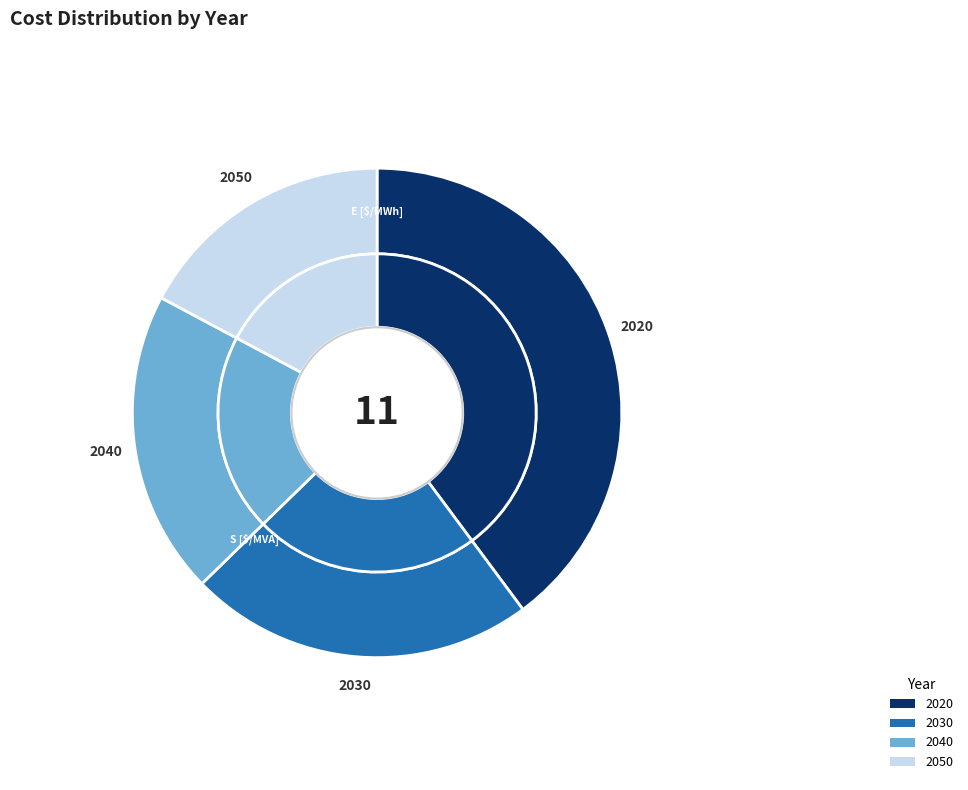

What is the difference between the highest and lowest values at 2020?

207000